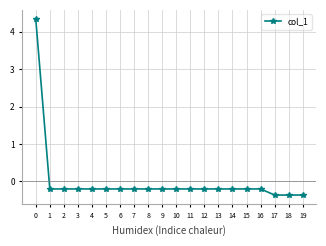

What is the sum of the values at 9 and 8?

-0.4